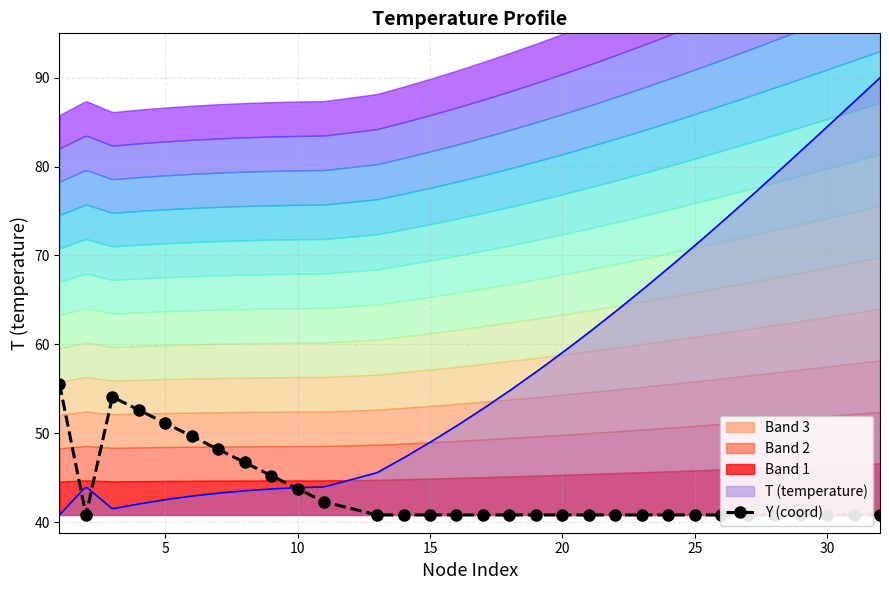

How many interior local peaks (higher than both neighbors) does the data have?

1